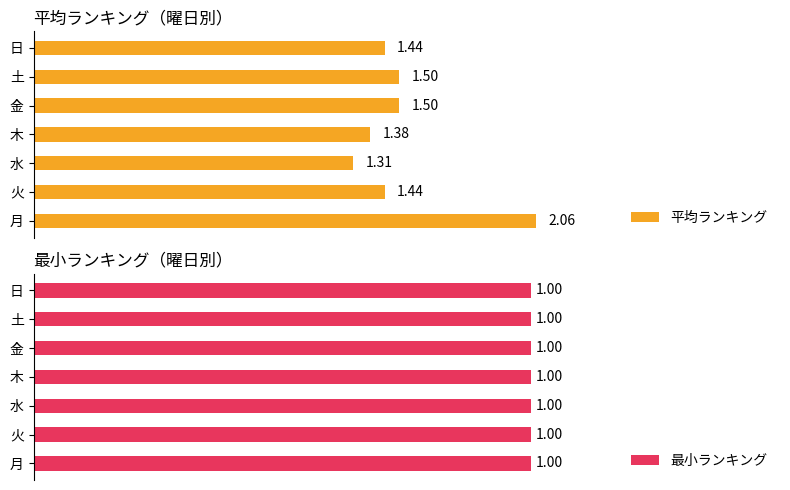

Where is 平均ランキング nearest to the value 1?

水